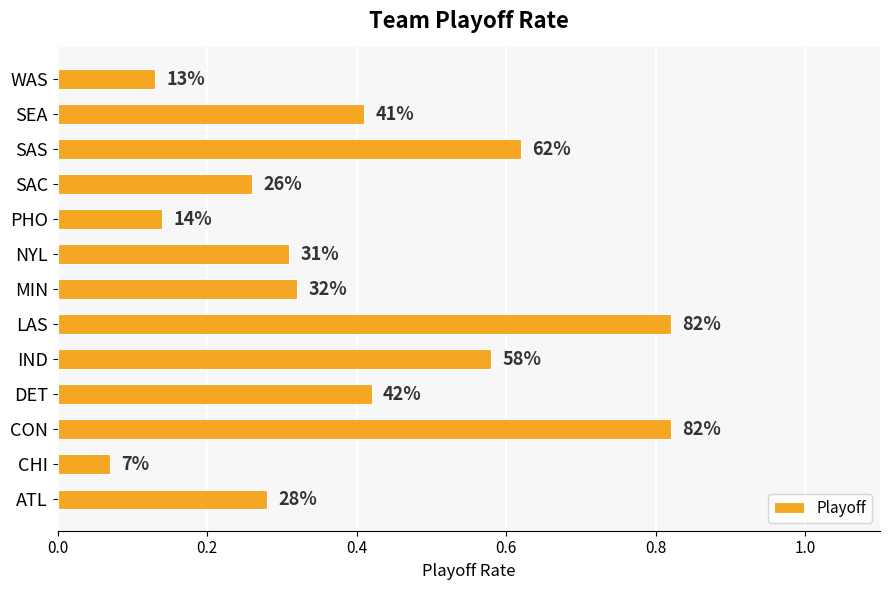

How many bars are there in total?

13